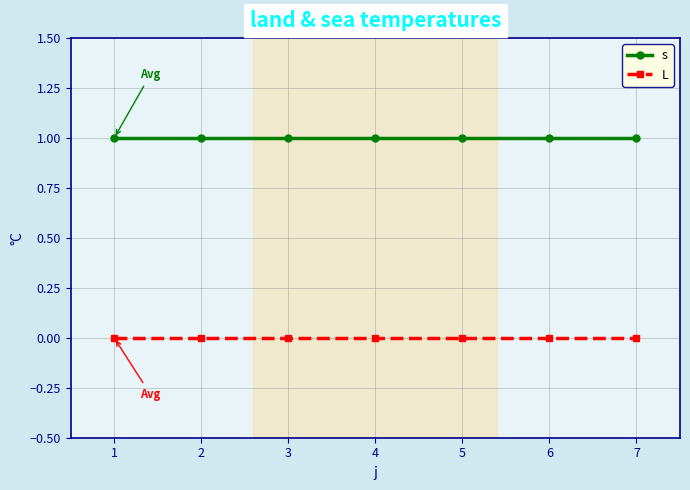

At 6, list the series in order from largest to smallest.

s, L